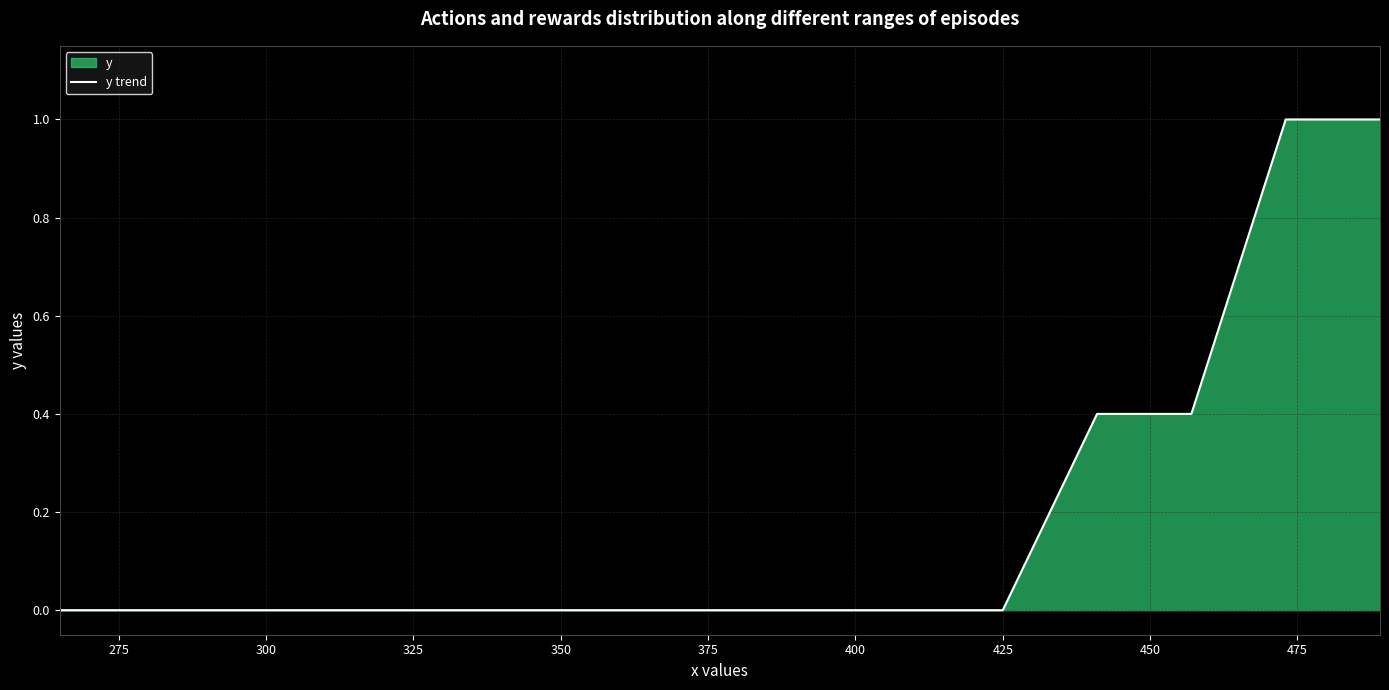

Does the chart have visible grid lines?

Yes